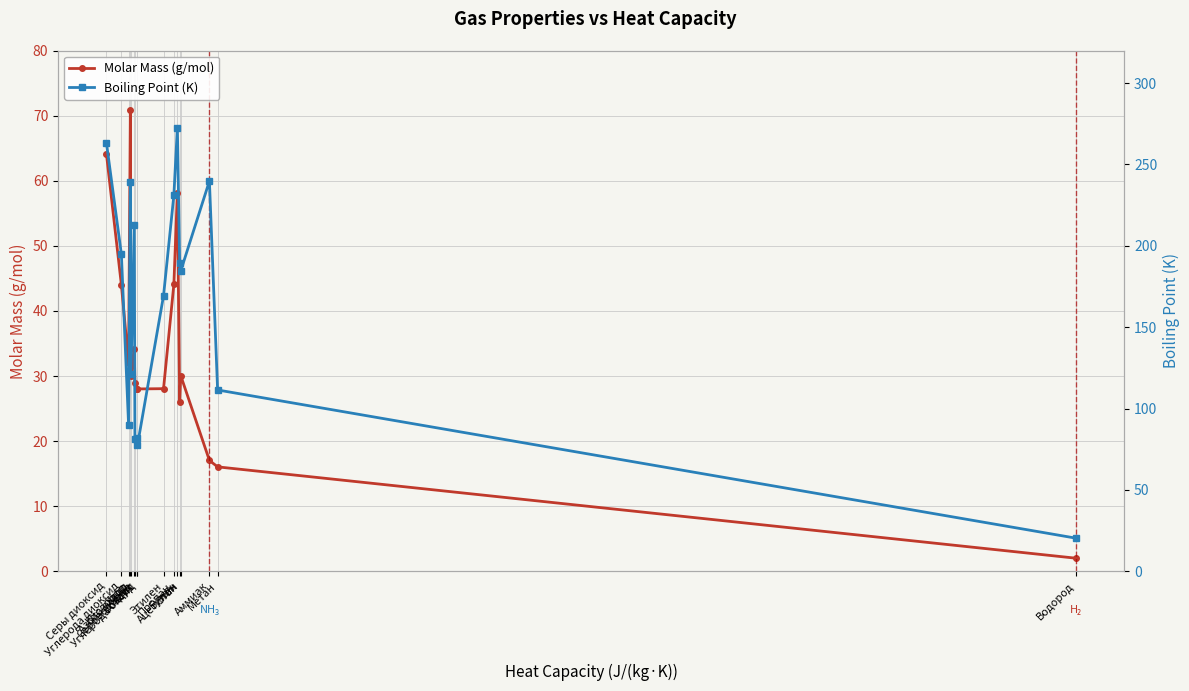

Is this an area chart (filled region under the line)?

No